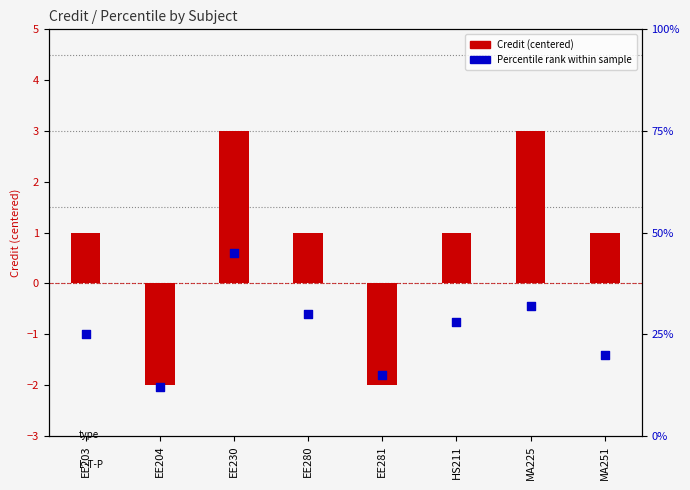

Which series has the widest spread of Y values?

Credit (centered)